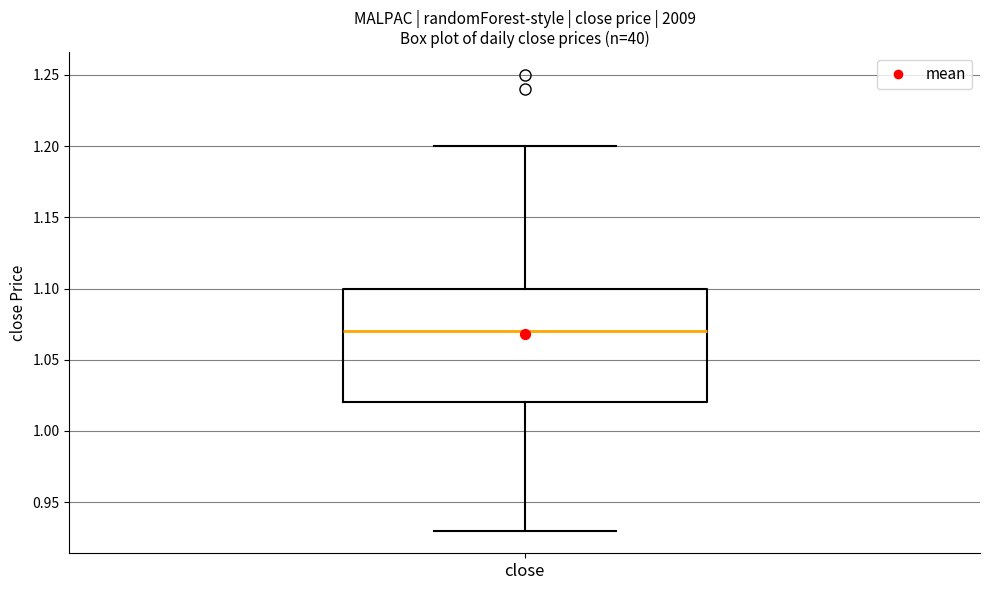

Read this box plot against the y-axis: the position of the median line, the range covered by the box, and the ends of both whiskers. The values are not printed on the chart, so give them approximately, as read against the axis.

median 1.07, box 1.02 to 1.10, whiskers 0.93 to 1.20